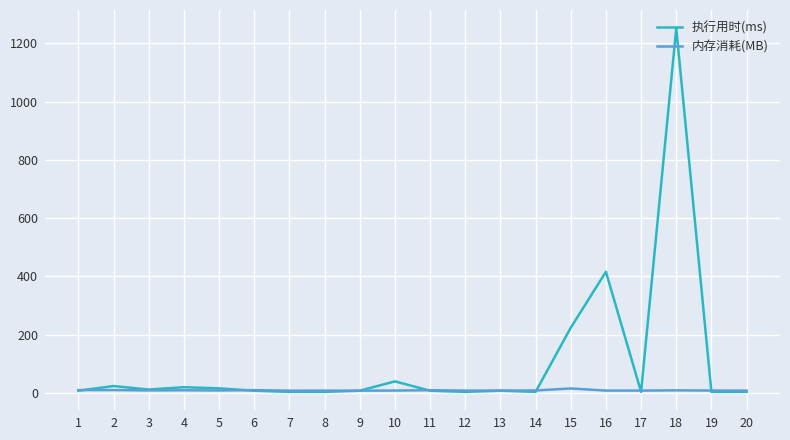

What is the sum of all 内存消耗(MB) values?

184.1